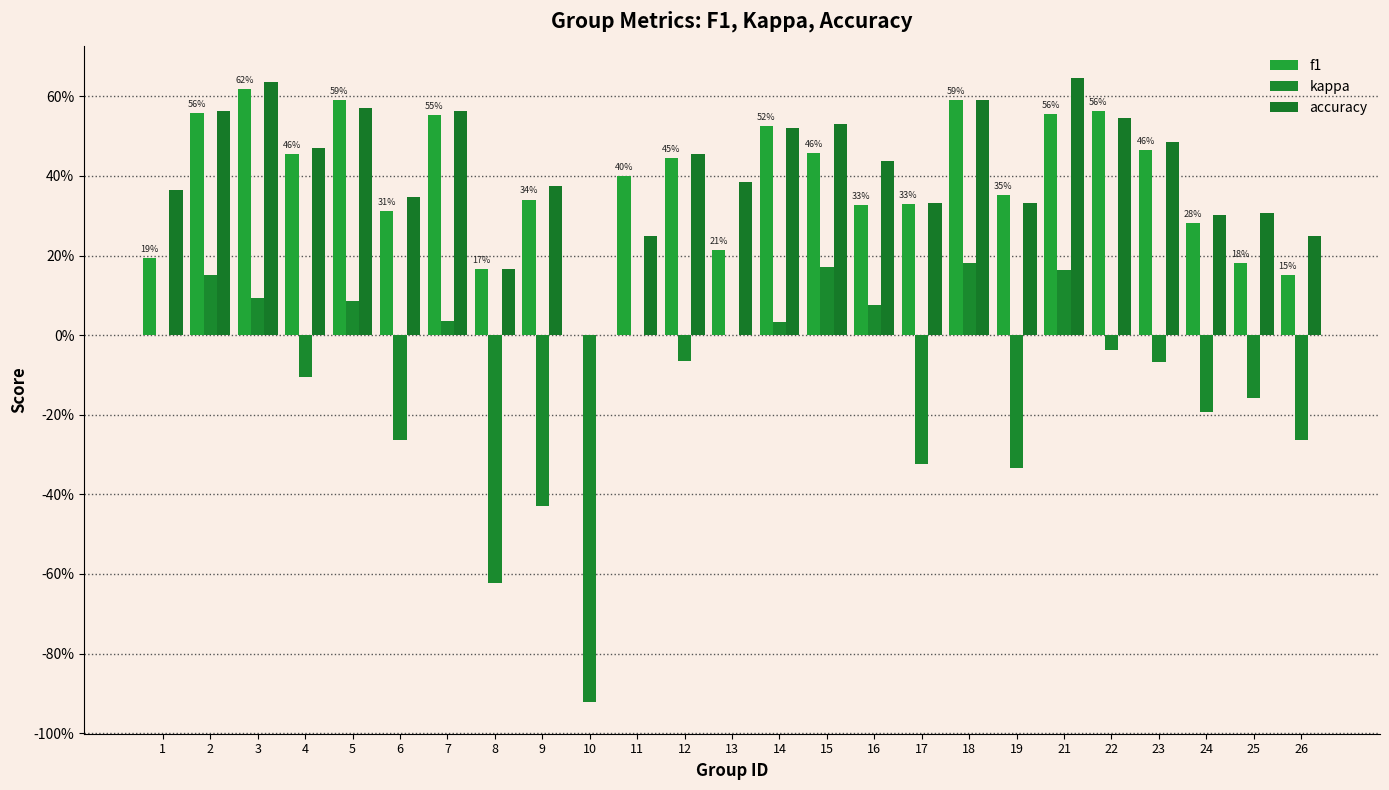

Does the chart contain stacked bars?

No